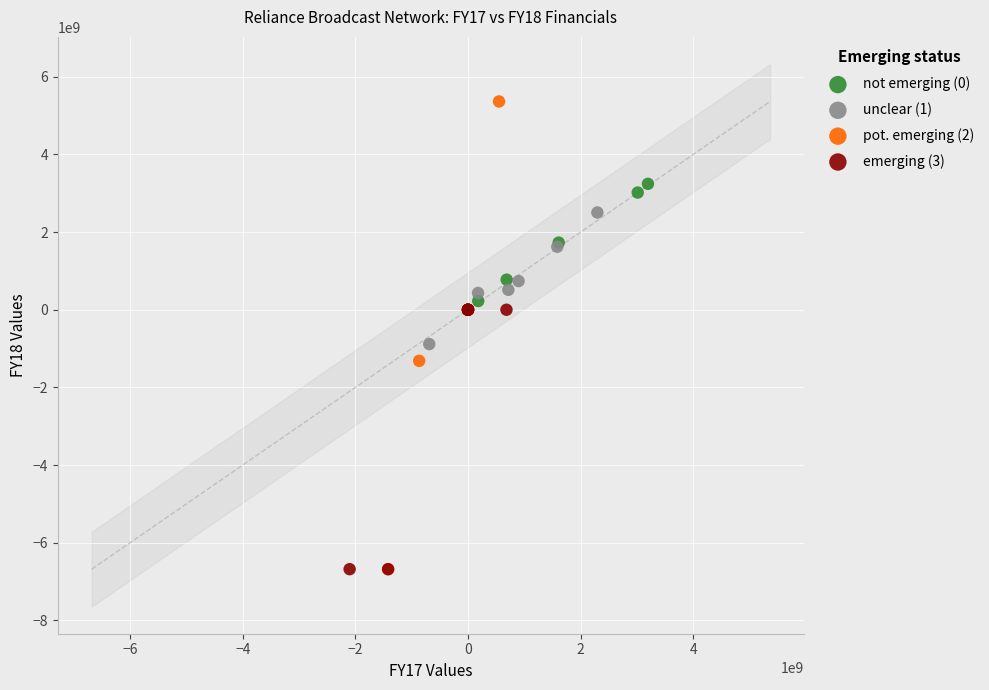

Which series has the largest Y range (max minus min)?

pot. emerging (2)